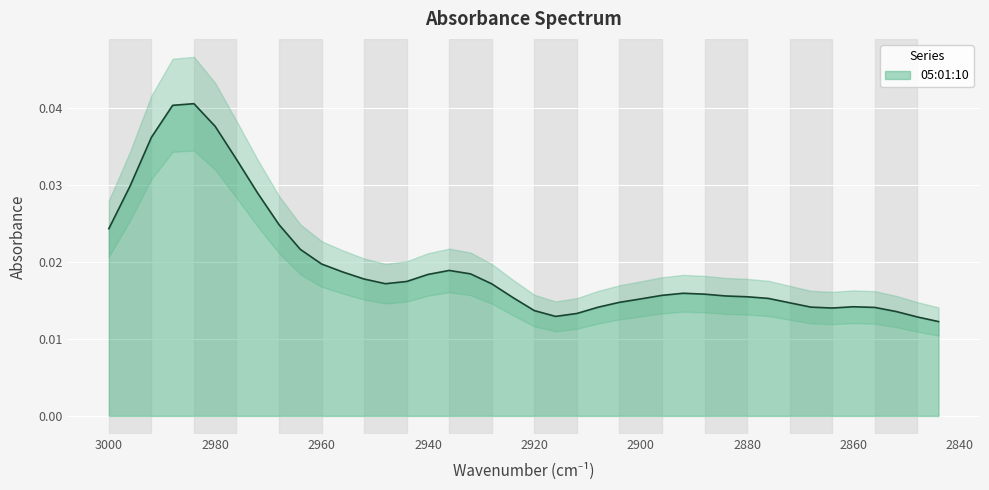

List the labels in order of value, smallest first.

2844, 2848, 2916, 2912, 2852, 2920, 2864, 2856, 2908, 2868, 2860, 2872, 2904, 2900, 2876, 2924, 2880, 2884, 2896, 2888, 2892, 2928, 2948, 2944, 2952, 2940, 2932, 2956, 2936, 2960, 2964, 3000, 2968, 2972, 2996, 2976, 2992, 2980, 2988, 2984